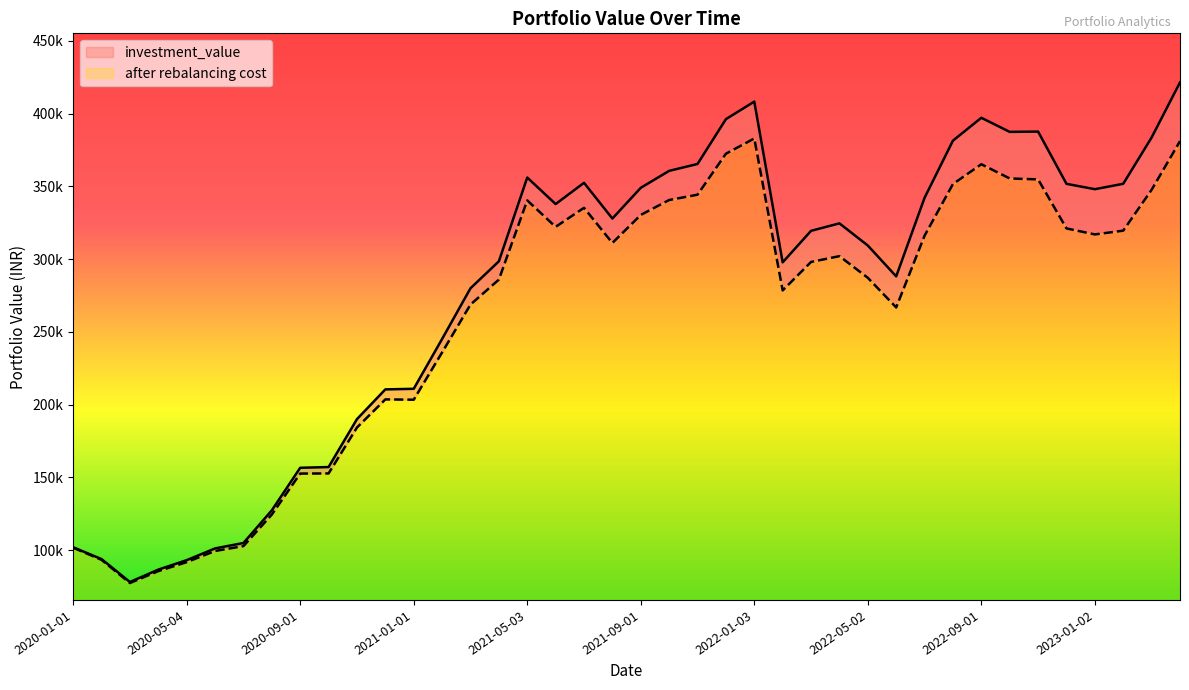

Reading left to right, extract all data points from this chart.

investment_value: 101939.6	93849.7	78081.9	86611.2	93105.4	101160.6	104889.9	127347.3	156570.7	157080.9	190004.8	210443.9	210842.5	245089.7	279914.8	298437.4	355999.5	337776.5	352375.6	327831.8	348942.1	360587.8	365318.3	396112.9	408193.4	297733.6	319398.4	324511.8	309296.9	288095.2	342104.4	381357.2	397055.9	387375.3	387582.6	351677.7	347999.0	351712.6	383519.3	421379.6
after rebalancing cost: 101671.6	93309.0	77377.0	85565.3	91737.1	99398.9	102757.3	124428.1	152597.6	152680.9	184238.5	203559.3	203354.8	235833.8	268733.8	285872.5	340291.1	322112.2	335197.2	311052.0	330307.7	340555.6	344201.2	372370.8	382842.2	278438.6	297999.3	301994.2	287103.1	266742.7	316053.0	351528.6	365139.3	355371.9	354722.1	321041.4	316919.1	319503.1	347576.9	381004.0